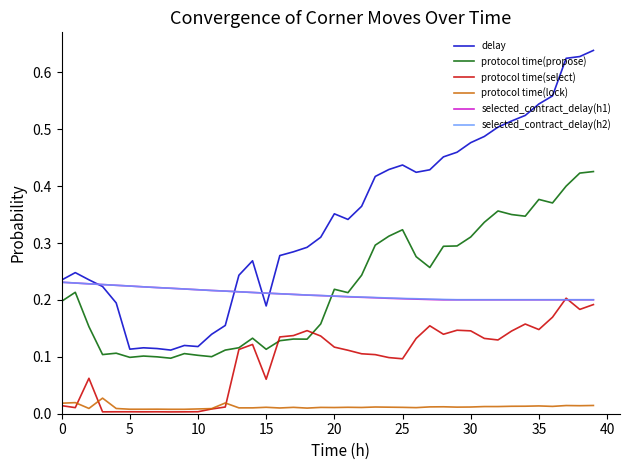

Which series has the largest range (max minus min)?

delay